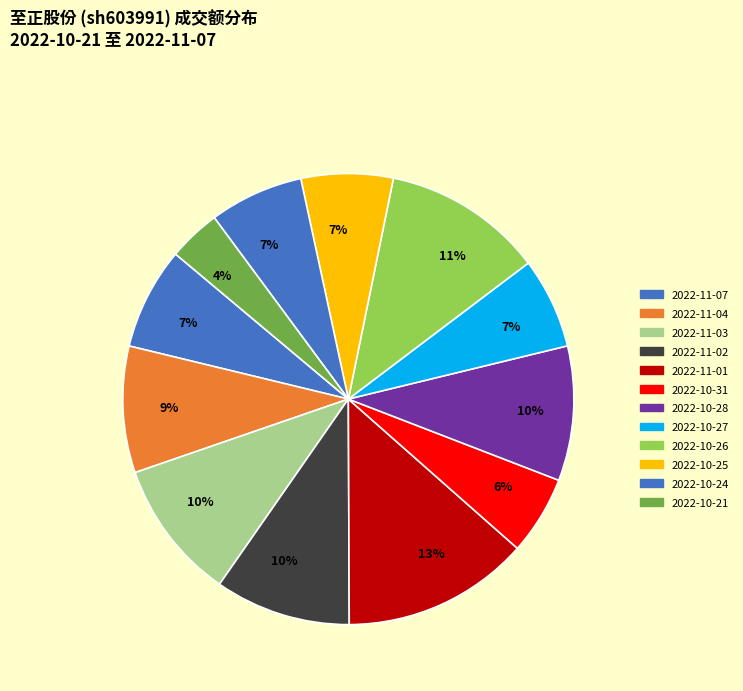

To the nearest percent, what is the average slice percentage?

8%